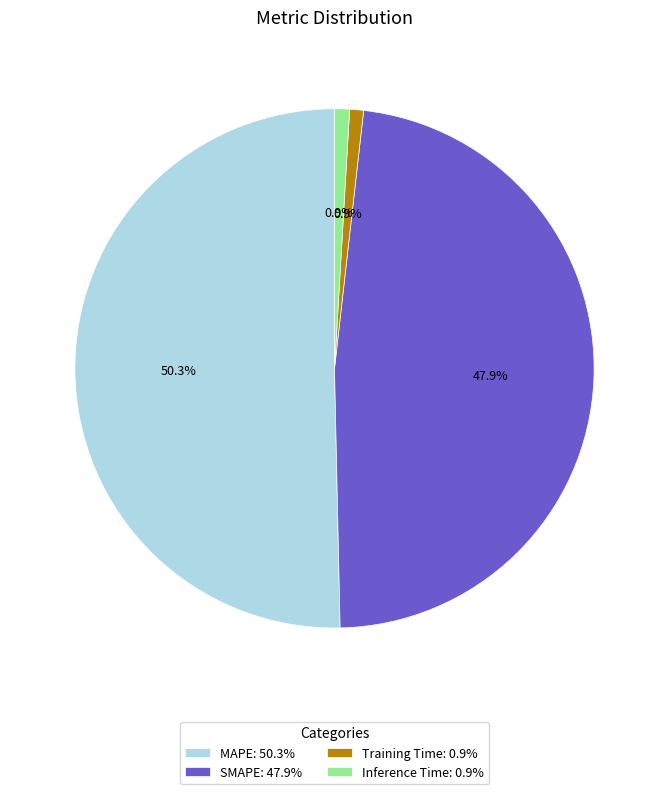

Is there any slice that represents more than half of the pie?

Yes